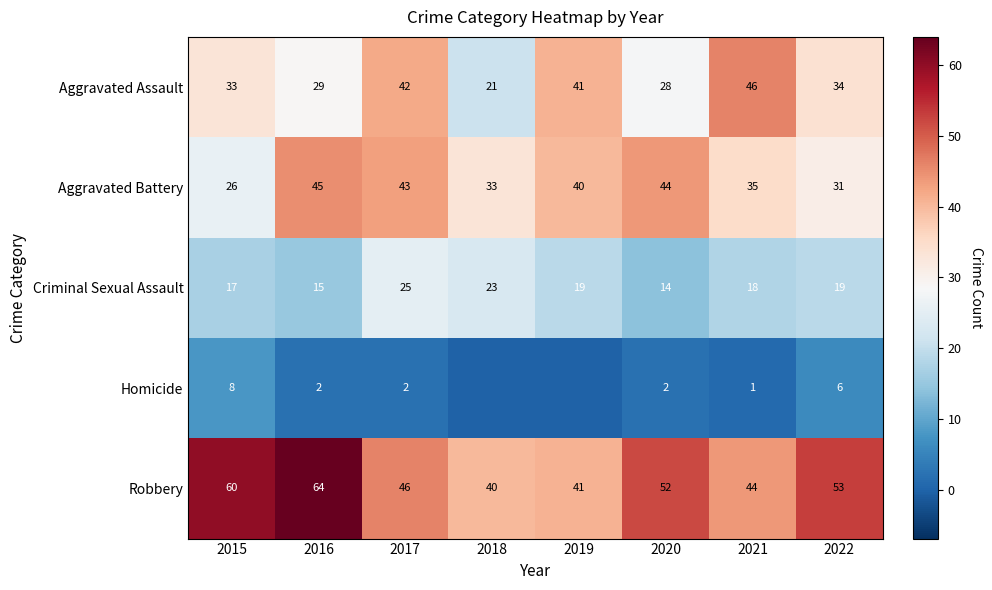

What is the difference between the Aggravated Battery values at 2020 and 2018?

11